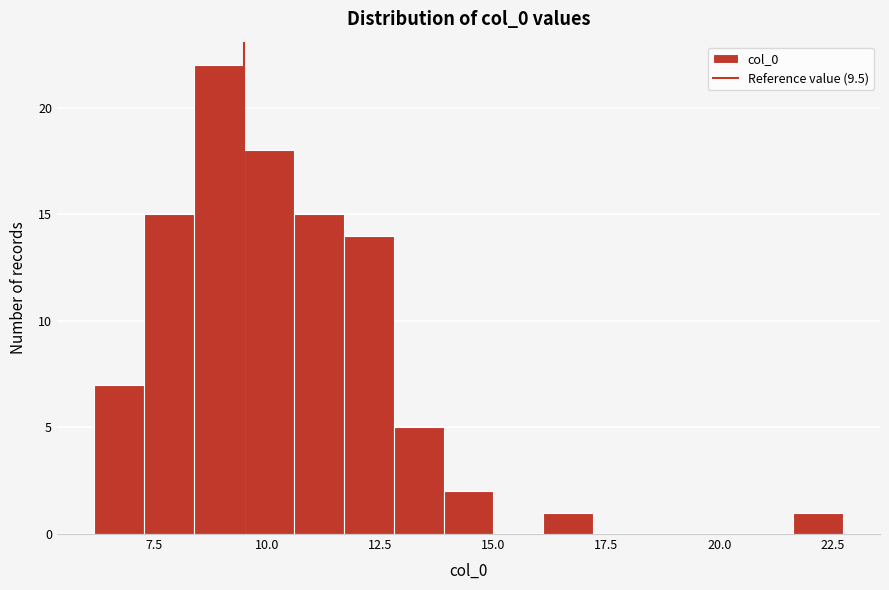

Read against the x-axis, roughly where is the centre of the tallest bar?

9.0